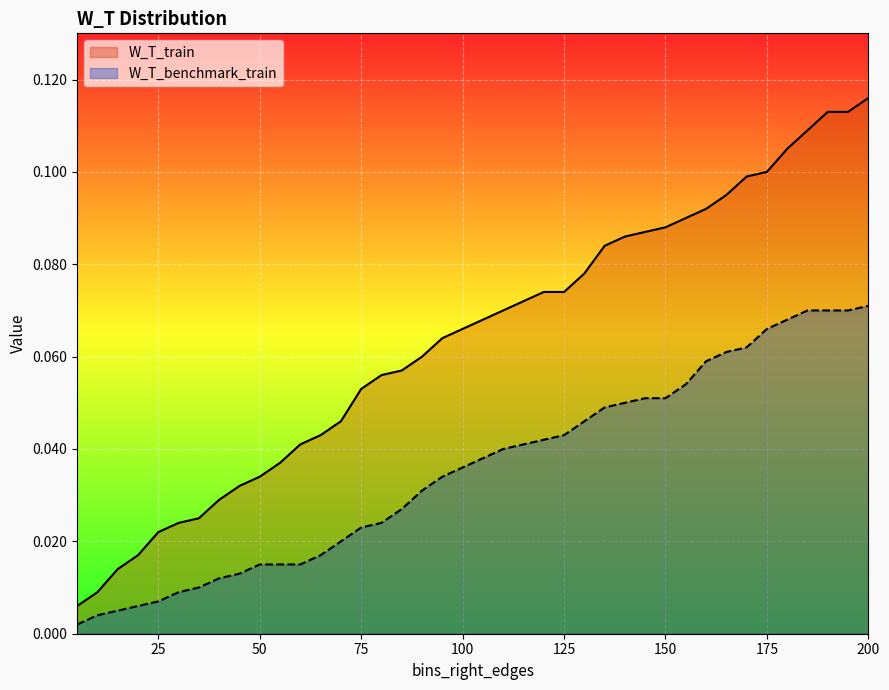

Reading left to right, transcribe all the data shown in this chart.

W_T_train: 0.0	0.0	0.0	0.0	0.0	0.0	0.0	0.0	0.0	0.0	0.0	0.0	0.0	0.0	0.1	0.1	0.1	0.1	0.1	0.1	0.1	0.1	0.1	0.1	0.1	0.1	0.1	0.1	0.1	0.1	0.1	0.1	0.1	0.1	0.1	0.1	0.1	0.1	0.1	0.1
W_T_benchmark_train: 0.0	0.0	0.0	0.0	0.0	0.0	0.0	0.0	0.0	0.0	0.0	0.0	0.0	0.0	0.0	0.0	0.0	0.0	0.0	0.0	0.0	0.0	0.0	0.0	0.0	0.0	0.0	0.1	0.1	0.1	0.1	0.1	0.1	0.1	0.1	0.1	0.1	0.1	0.1	0.1